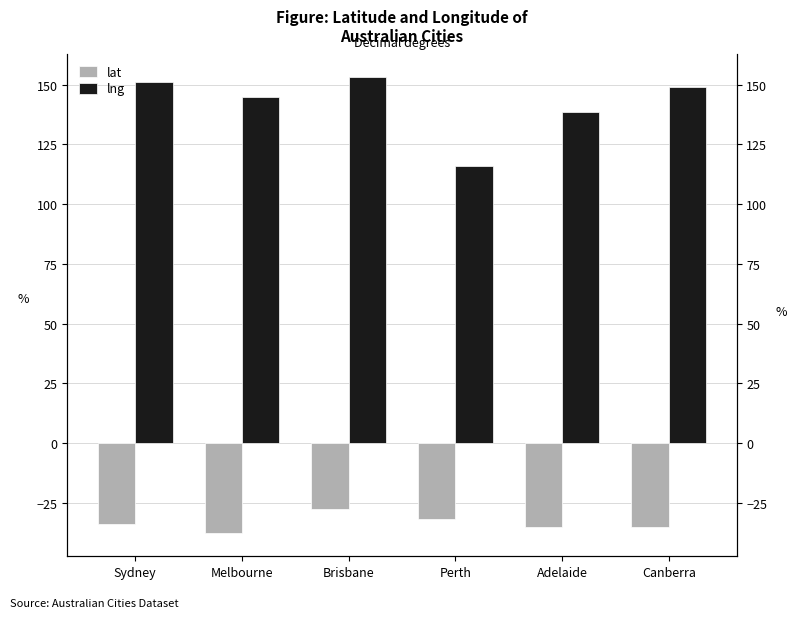

How many data points does each series have?

6